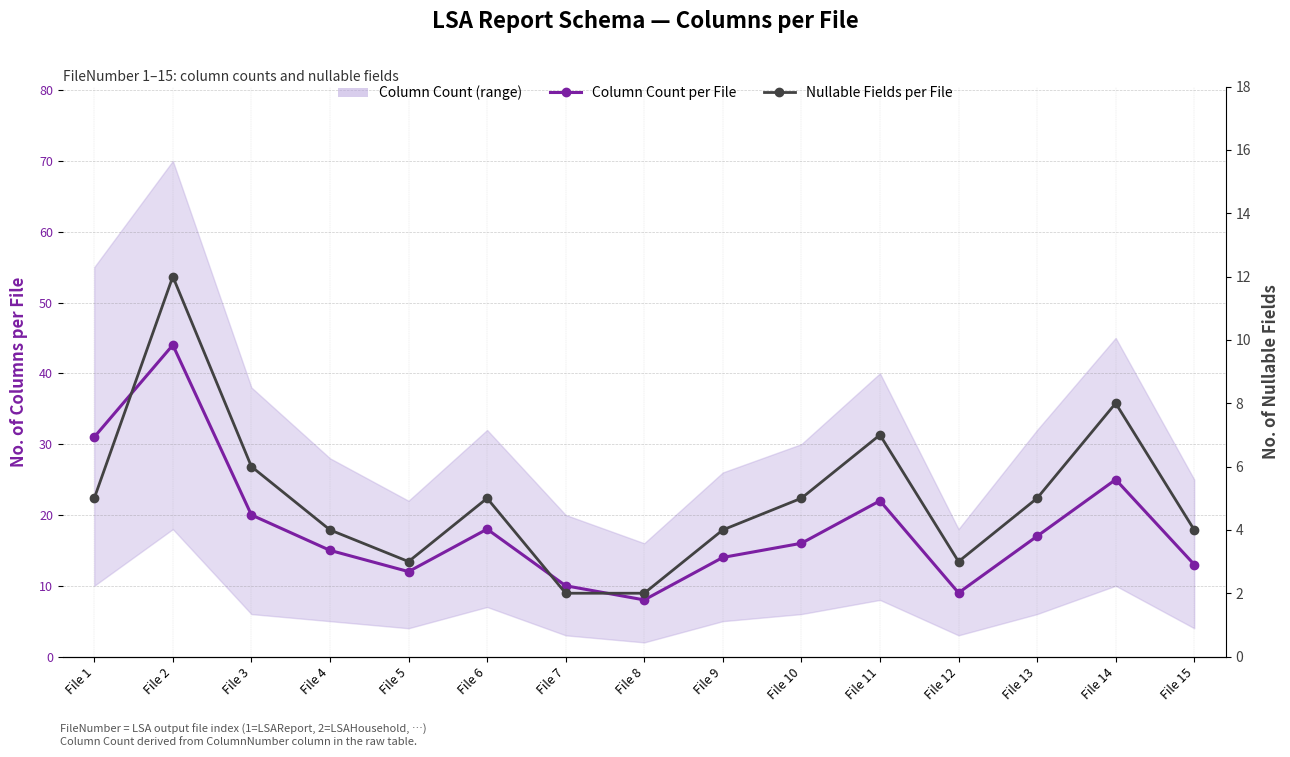

What is the lowest value of the Column Count per File series?

8